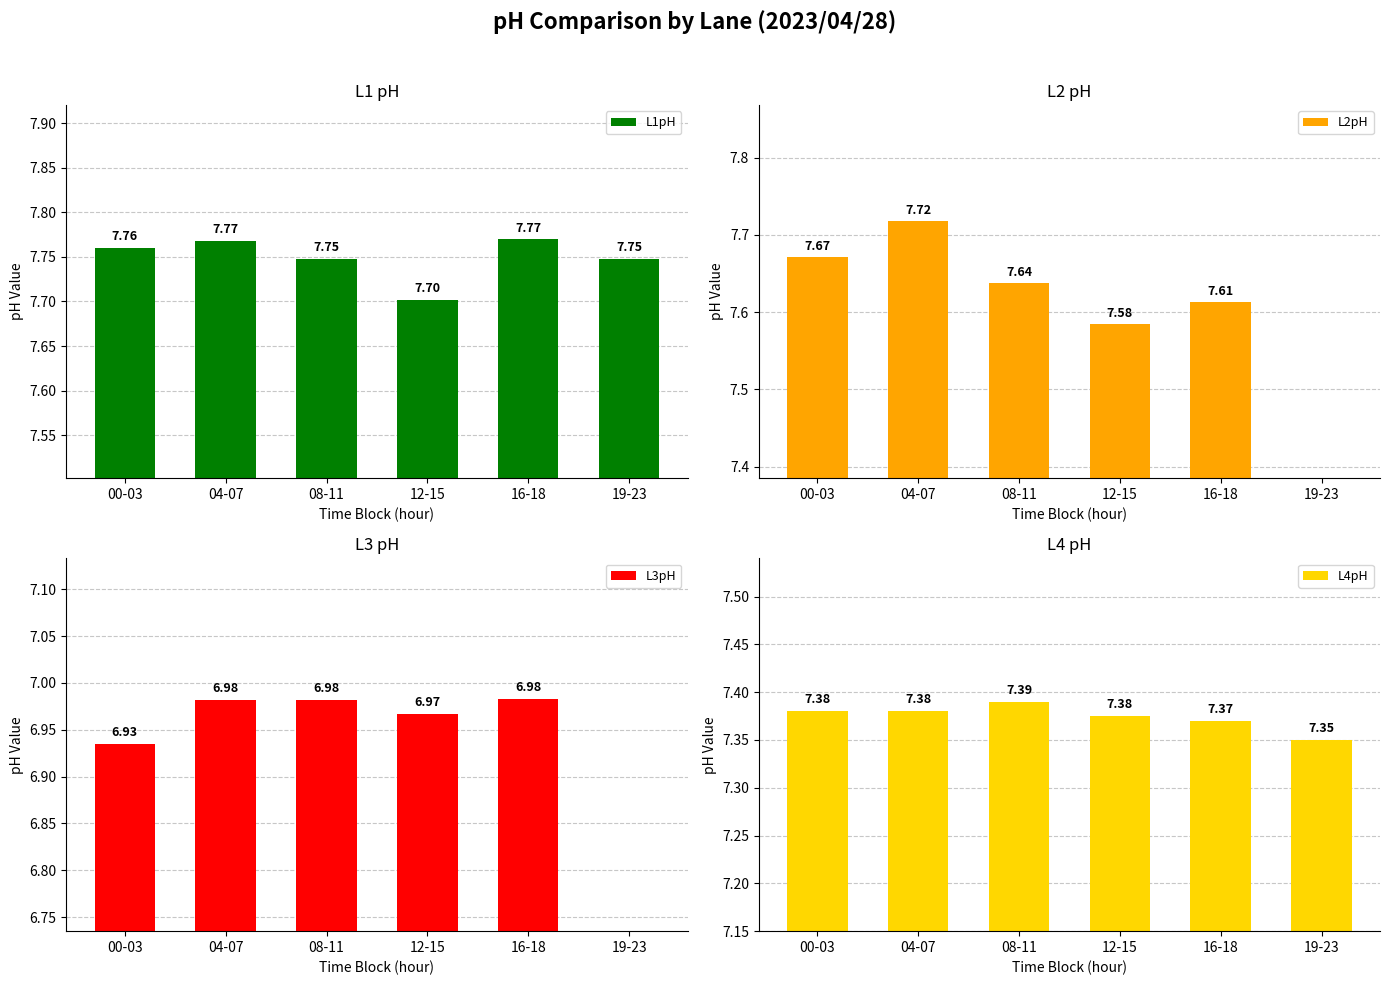

Count the L1pH values in the range 7 to 8.

6